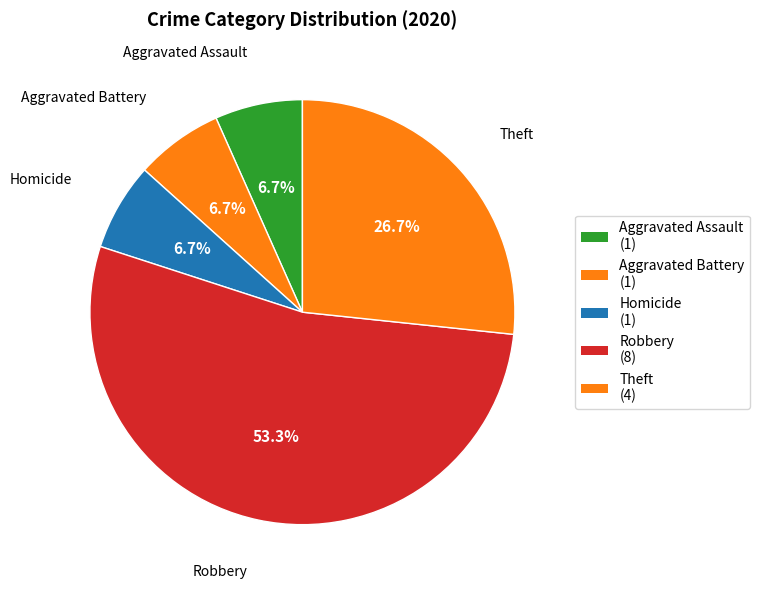

Does any single category account for the majority?

Yes